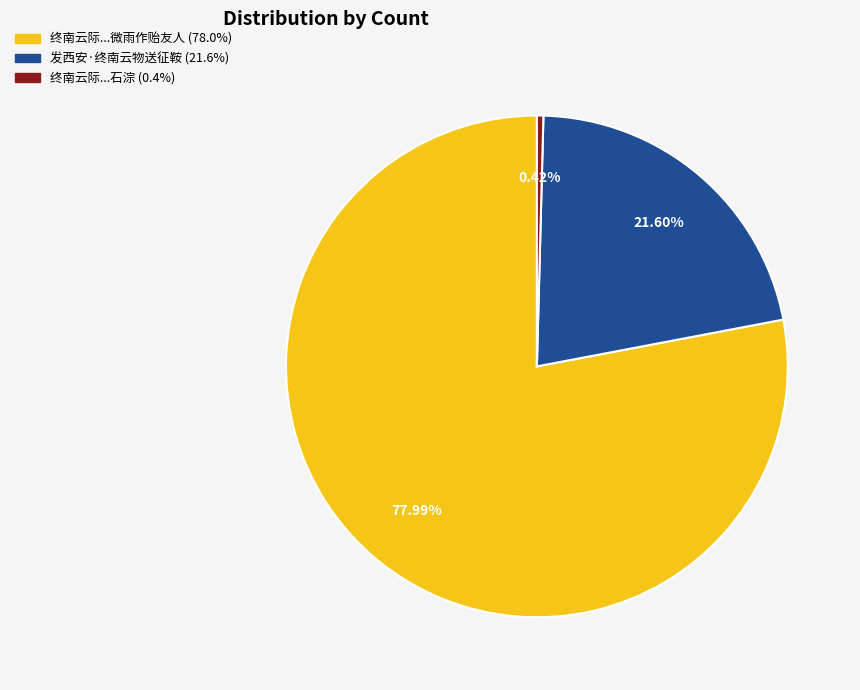

Count the number of slices in the pie.

3